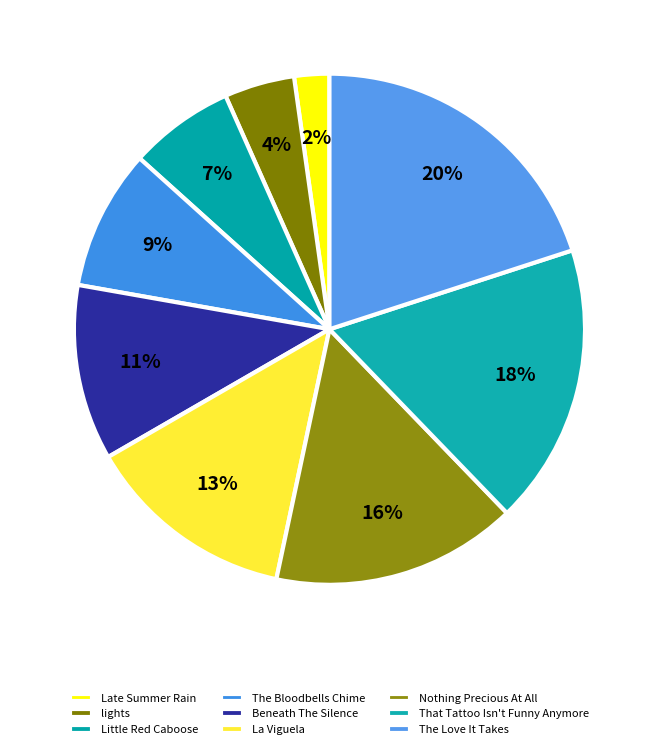

To the nearest percent, what is the difference between the The Love It Takes and The Bloodbells Chime slice percentages?

11%